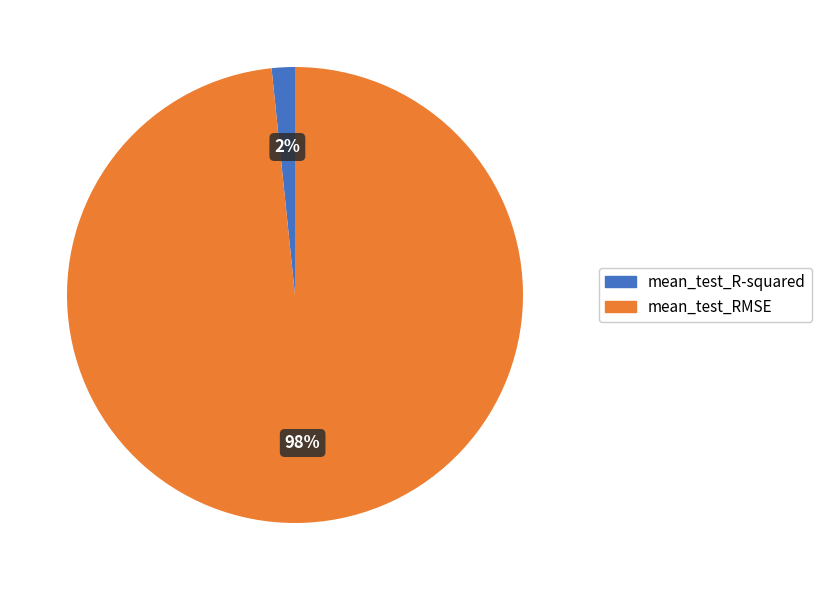

To the nearest percent, what percentage of the pie is mean_test_RMSE?

98%